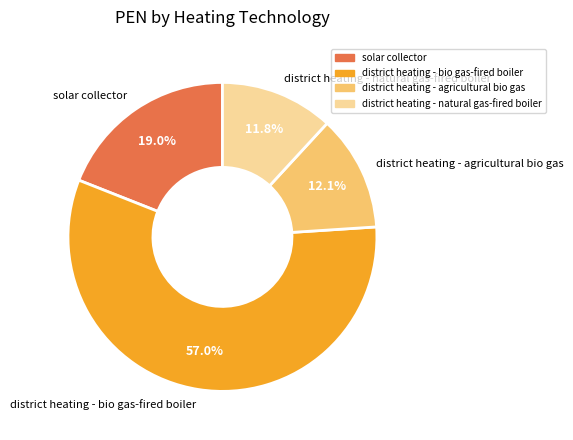

To the nearest percent, what percentage of the pie is district heating - natural gas-fired boiler?

12%